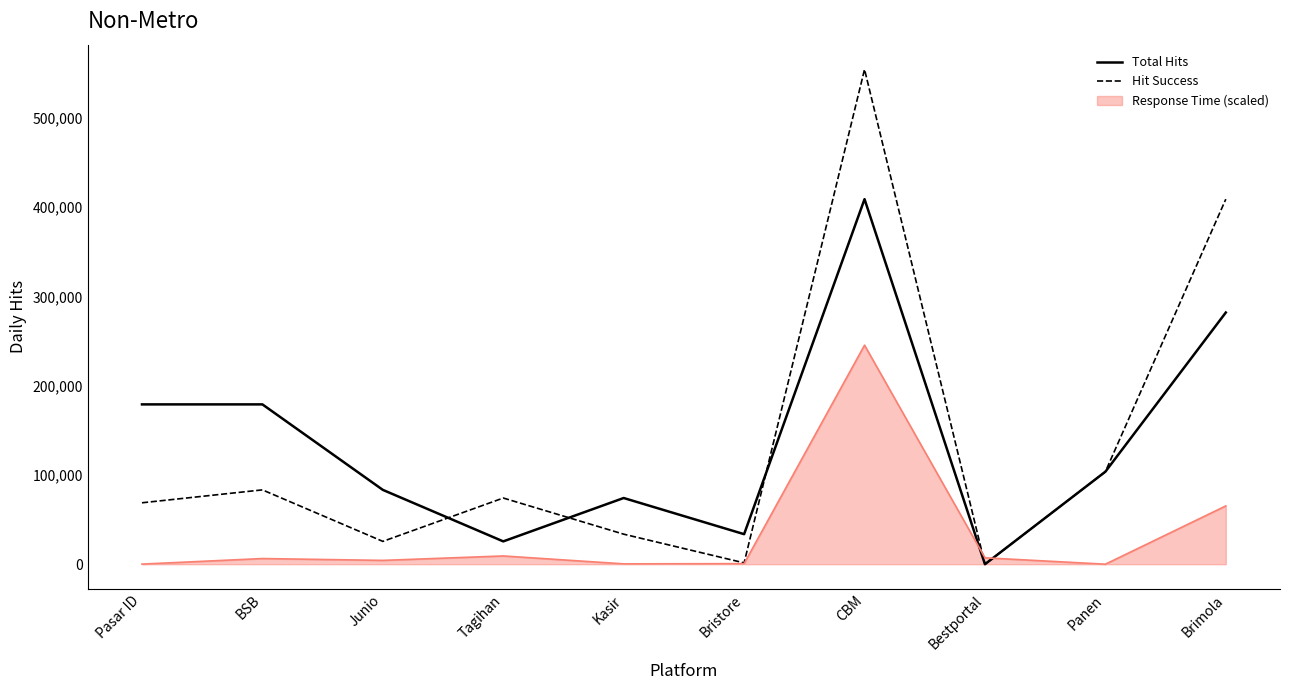

Where do Hit Success and Total Hits first cross each other?

Junio and Tagihan